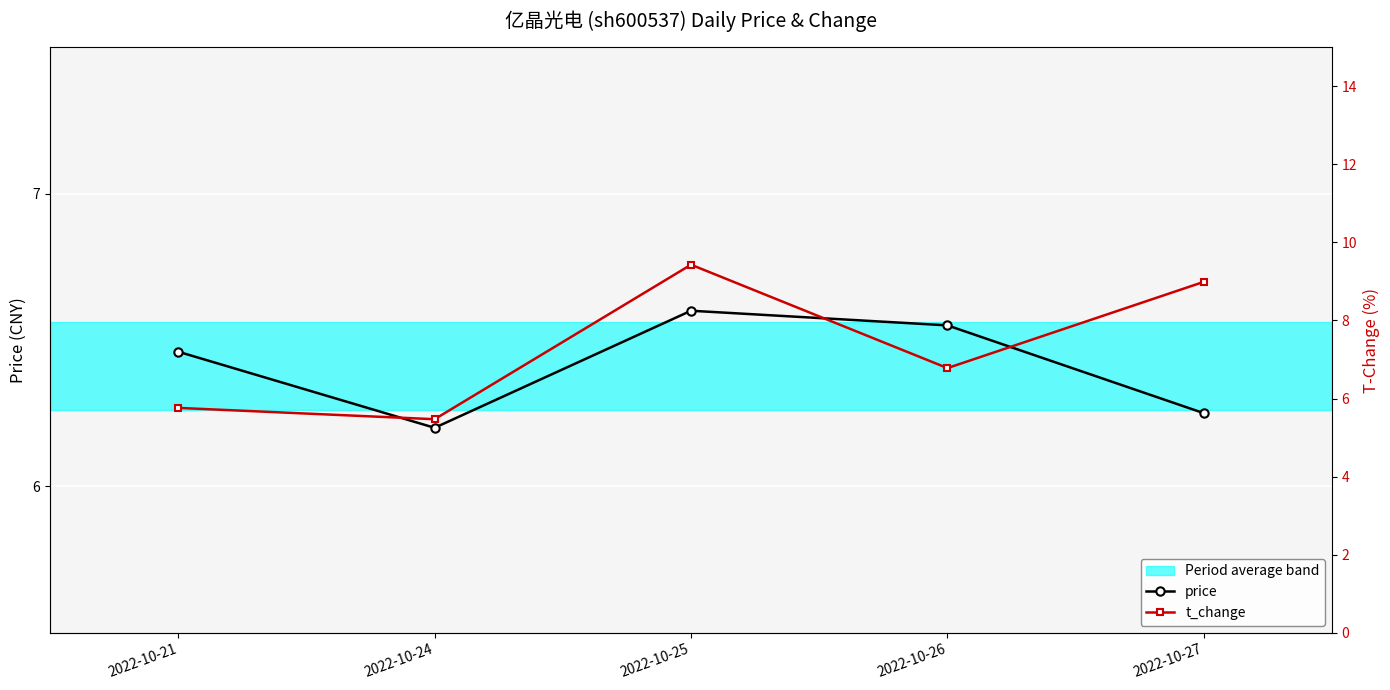

At which label does price reach its peak?

2022-10-25